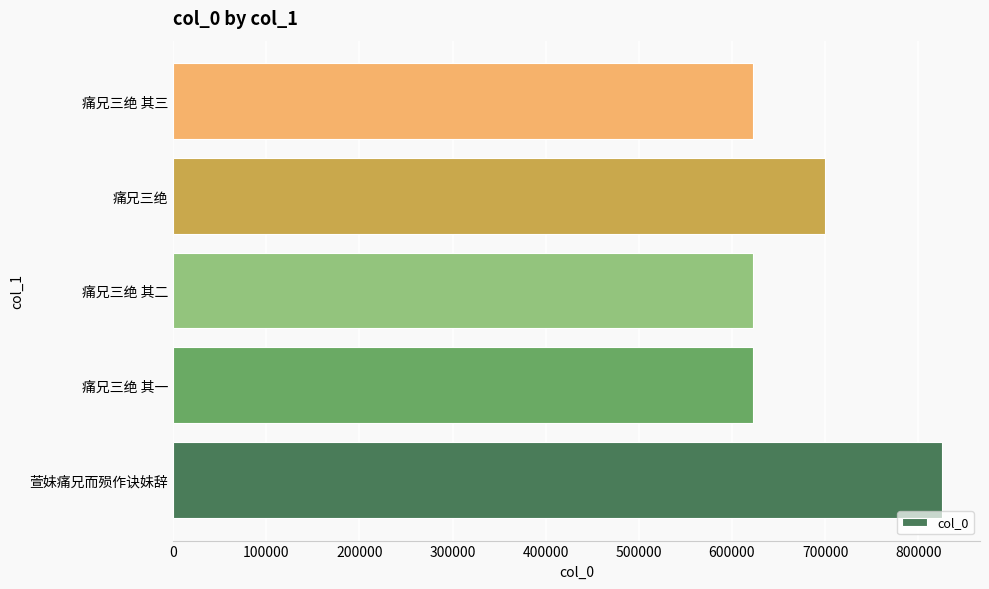

Is it true that the value at 痛兄三绝 is 699725?

True